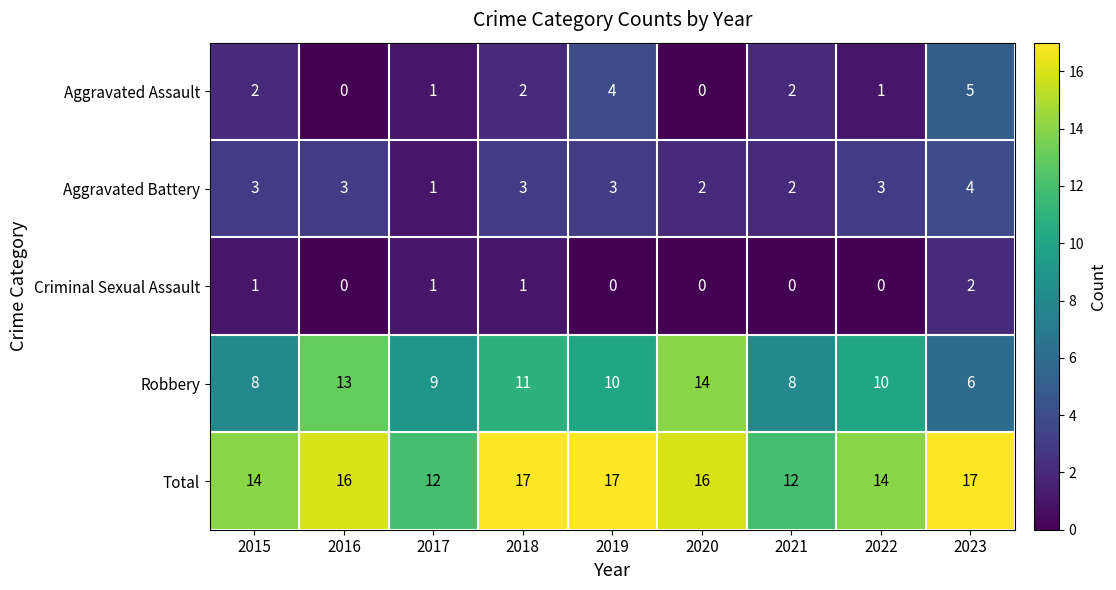

Count the Criminal Sexual Assault values in the range 0 to 1.

8